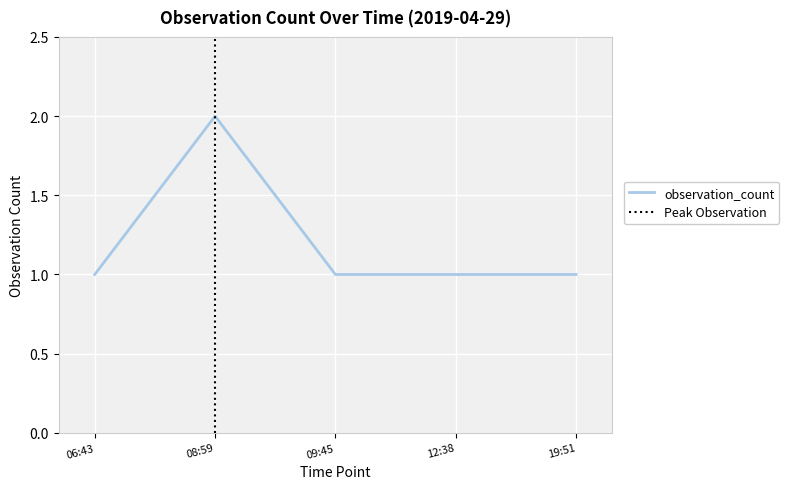

Is it true that observation_count equals 2 at 08:59?

True